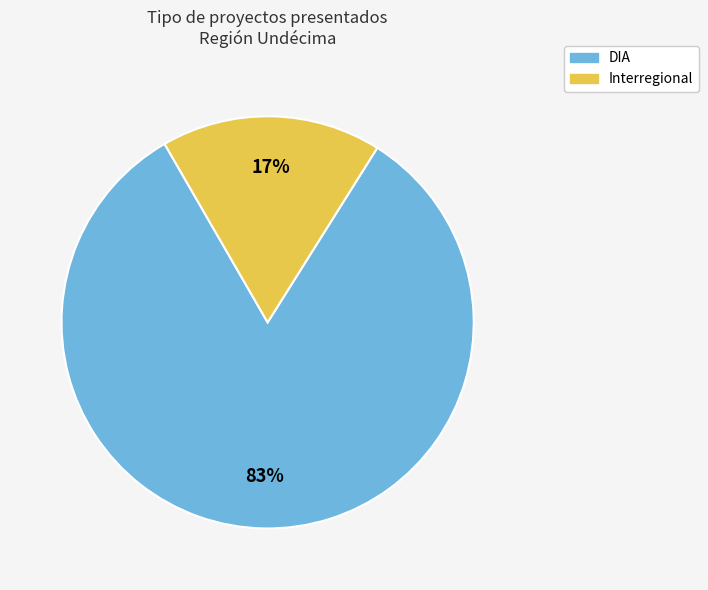

Do Interregional and DIA together represent more than half of the pie?

Yes